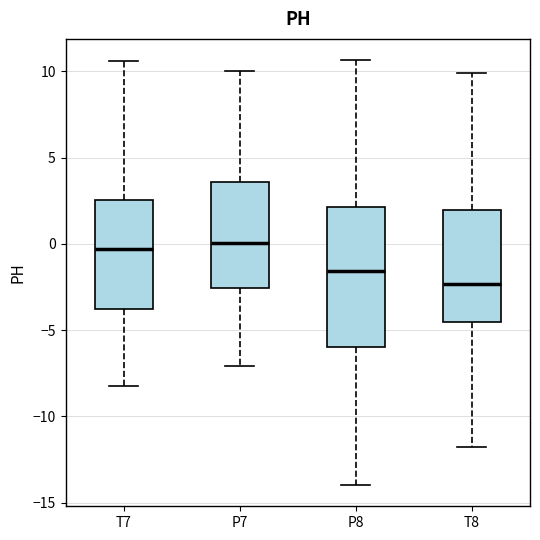

Reading left to right, read every box against the y-axis: the position of its median line, the range the box covers, and the ends of its whiskers. The values are not printed on the chart, so give them approximately, as read against the axis.

T7: median -0.5, box -4.0 to 2.5, whiskers -8.0 to 10.5
P7: median 0.0, box -2.5 to 3.5, whiskers -7.0 to 10.0
P8: median -1.5, box -6.0 to 2.0, whiskers -14.0 to 10.5
T8: median -2.5, box -4.5 to 2.0, whiskers -11.5 to 10.0